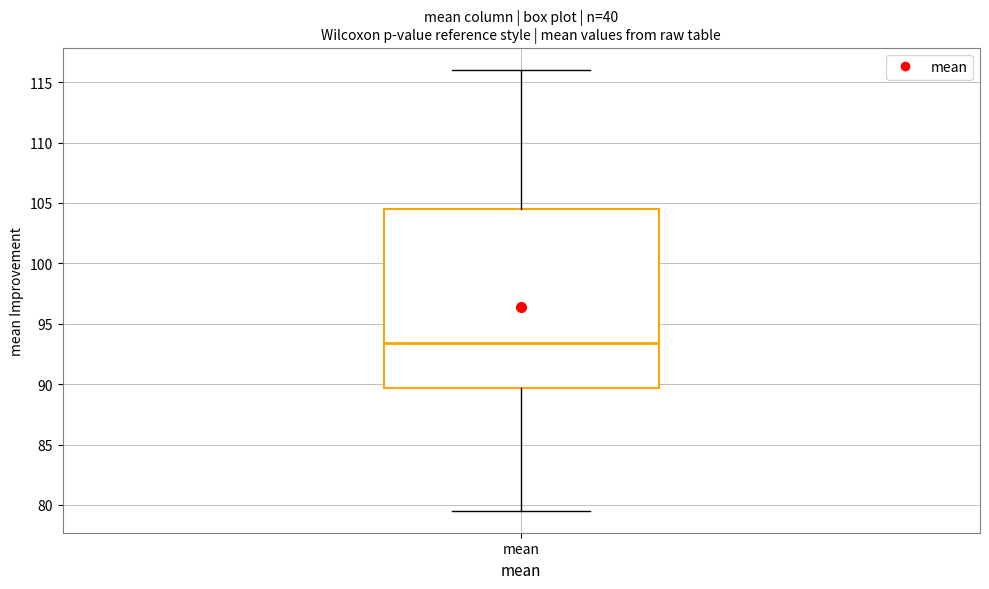

Read this box plot against the y-axis: the position of the median line, the range covered by the box, and the ends of both whiskers. The values are not printed on the chart, so give them approximately, as read against the axis.

median 93.5, box 89.5 to 104.5, whiskers 79.5 to 116.0